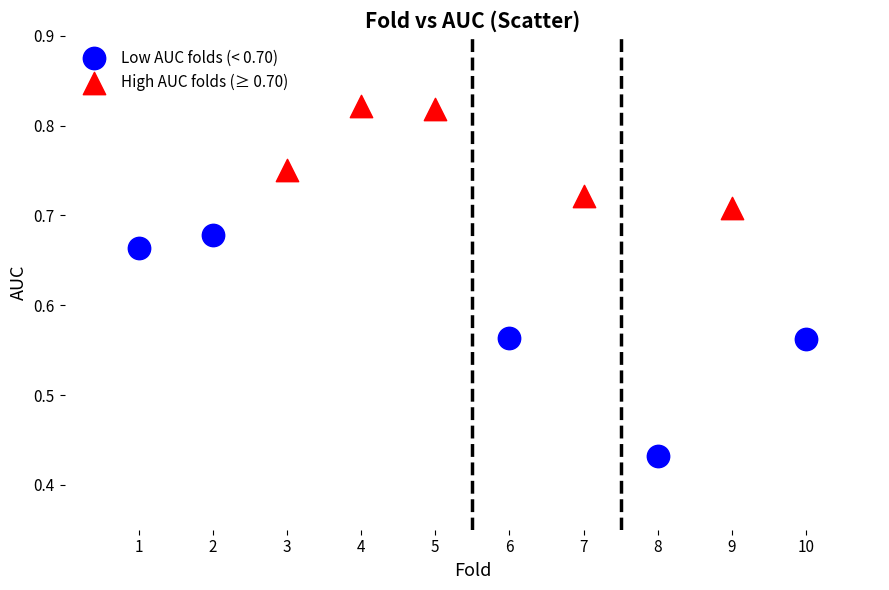

Which series contains the highest Y value?

High AUC folds (≥ 0.70)